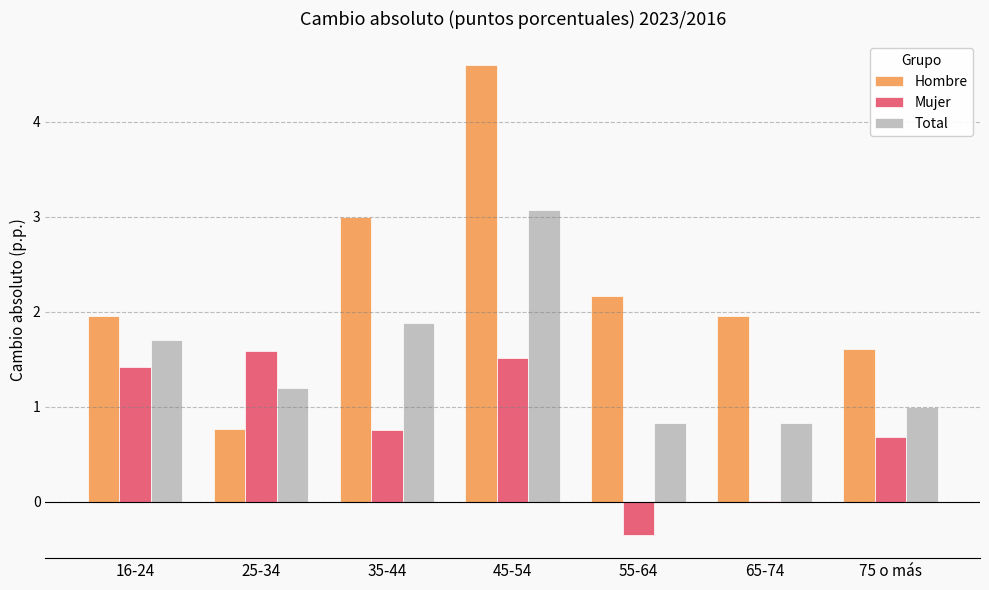

What are all the series names shown in the legend?

Hombre, Mujer, Total